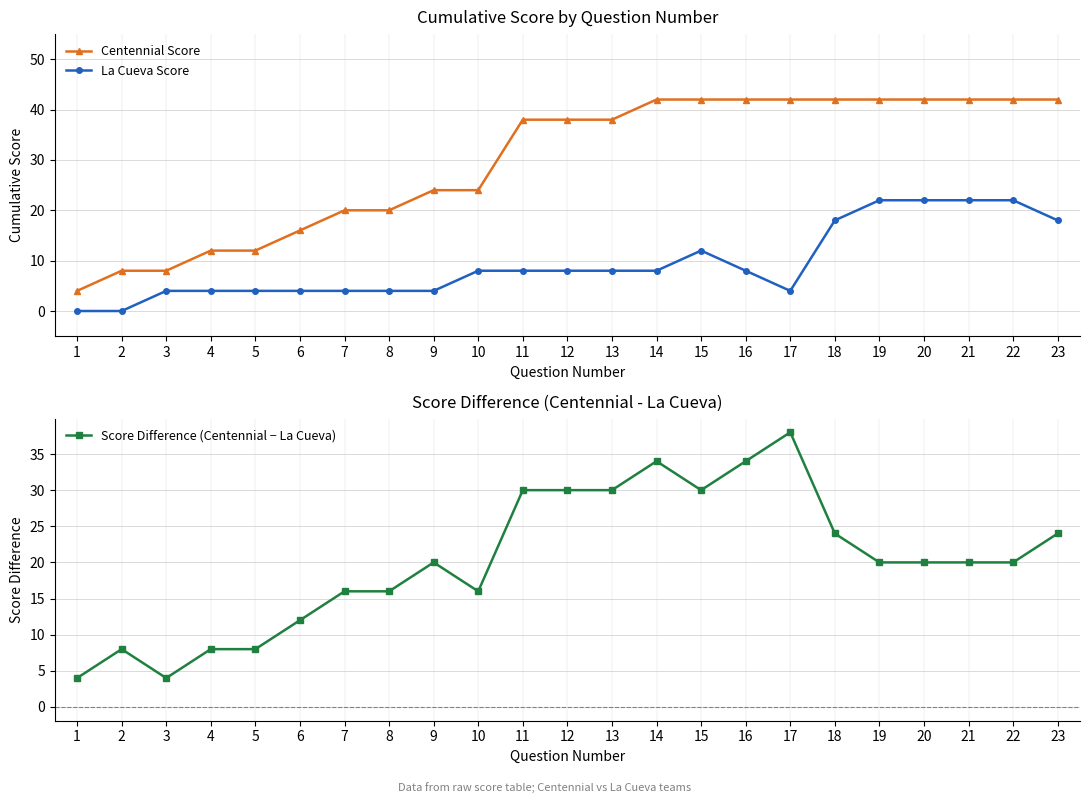

True or false: Centennial Score and La Cueva Score cross at least once.

False